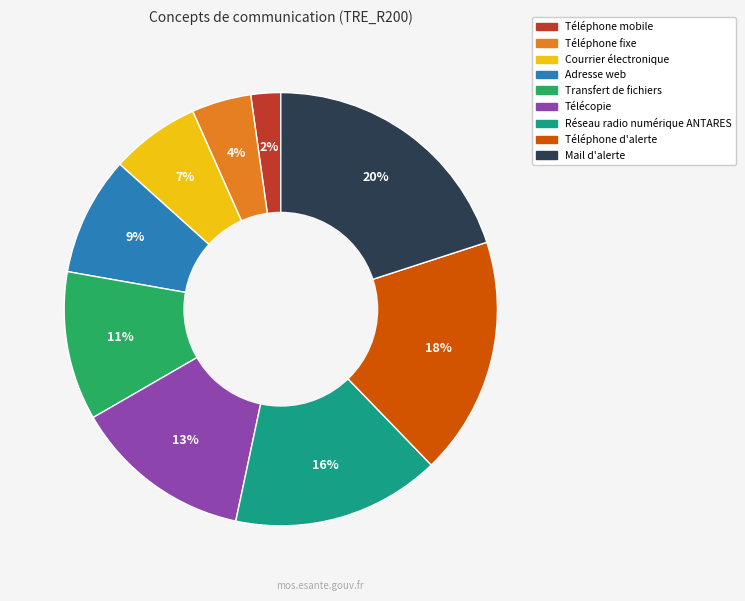

True or false: Courrier électronique accounts for 7% of the total.

True